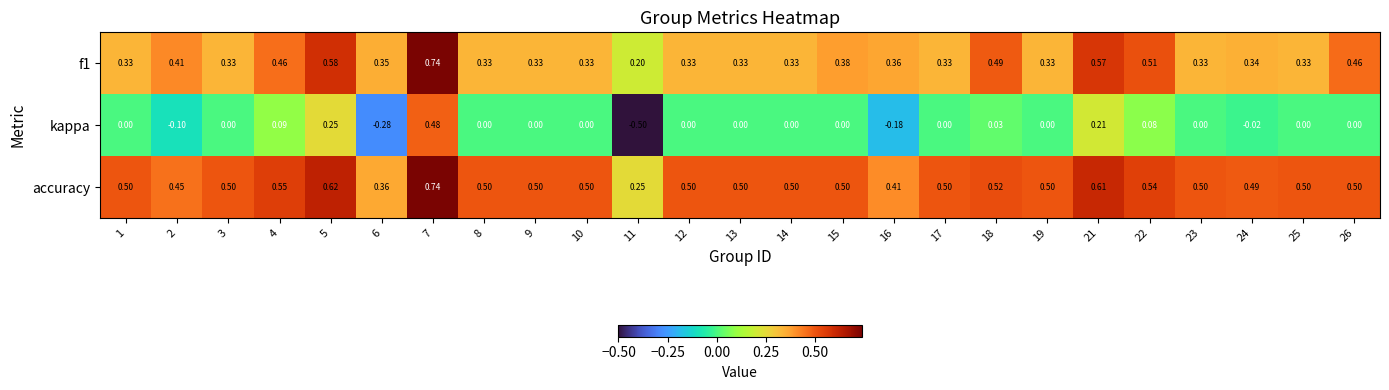

Rank the series by their average value, from lowest to highest.

kappa, f1, accuracy